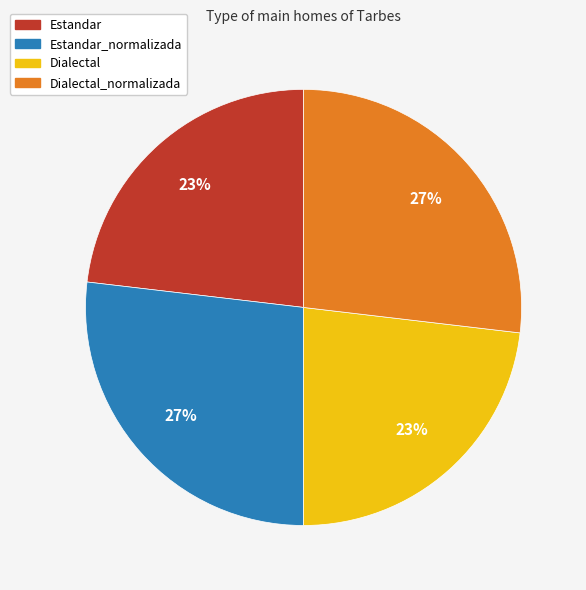

How many segments does this pie chart have?

4